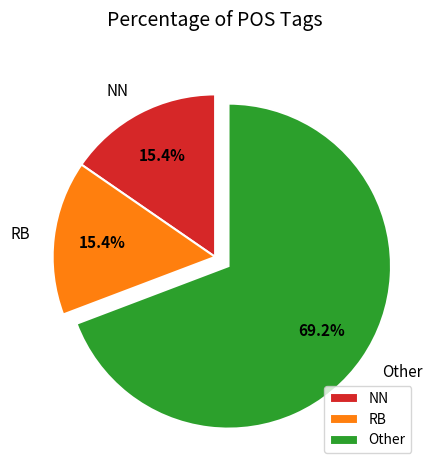

What is the largest slice in the pie chart?

Other